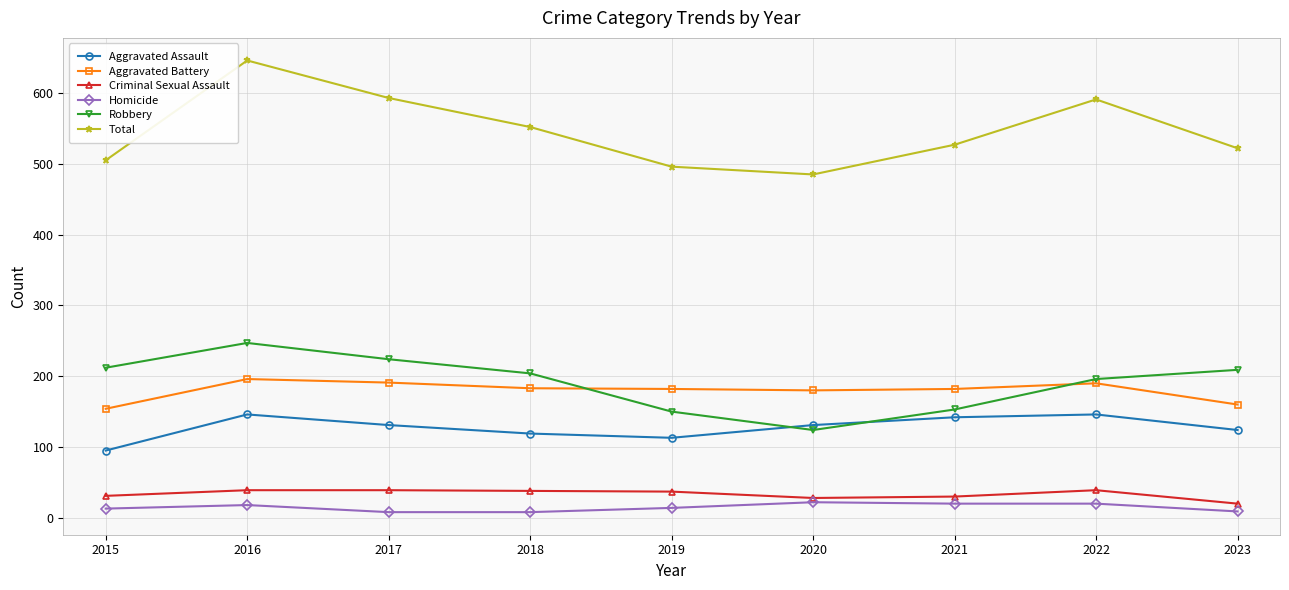

What is the difference between the second highest and minimum values in the Criminal Sexual Assault series?

19